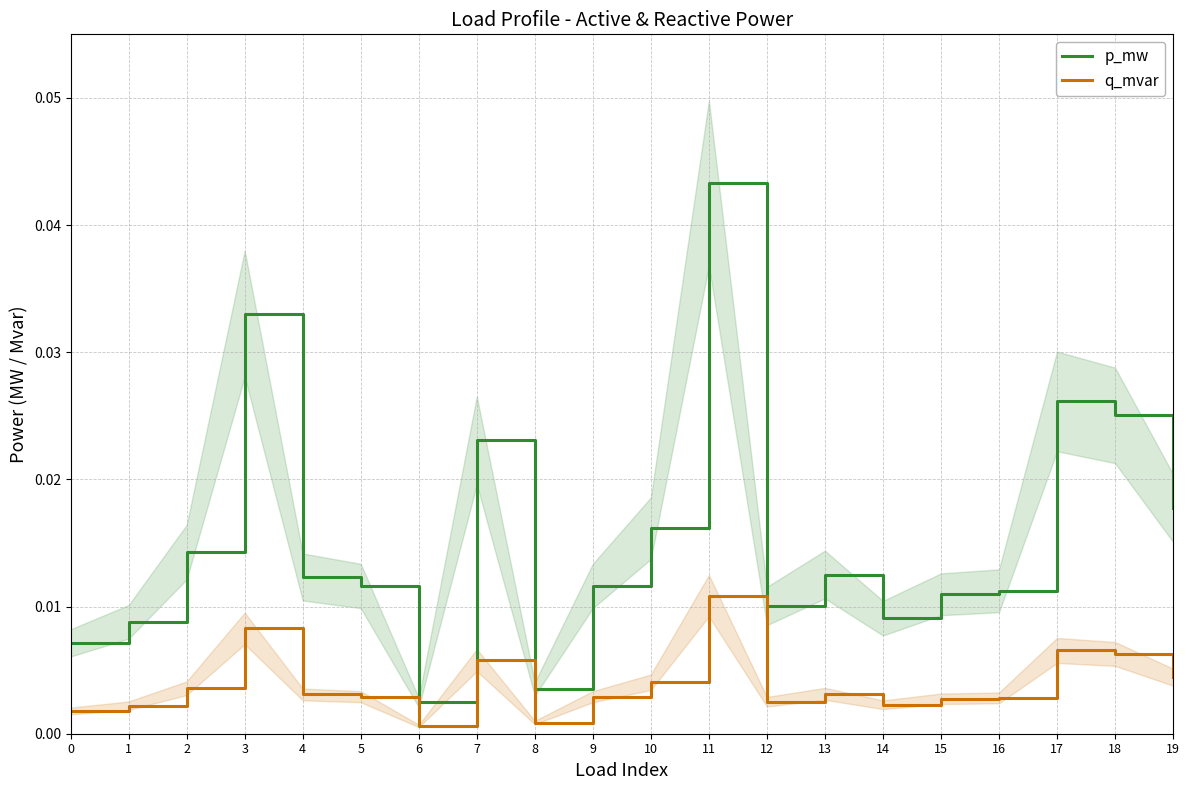

How many data points does each series have?

20